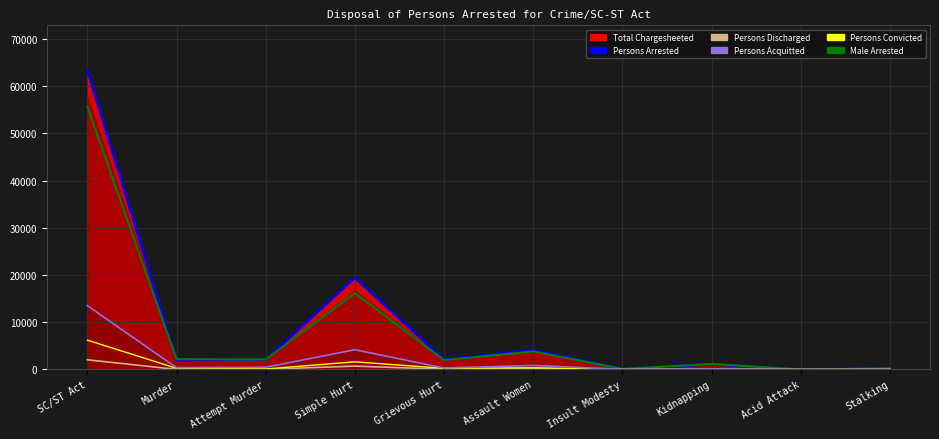

How many interior local peaks does the Persons Acquitted Line series have?

3